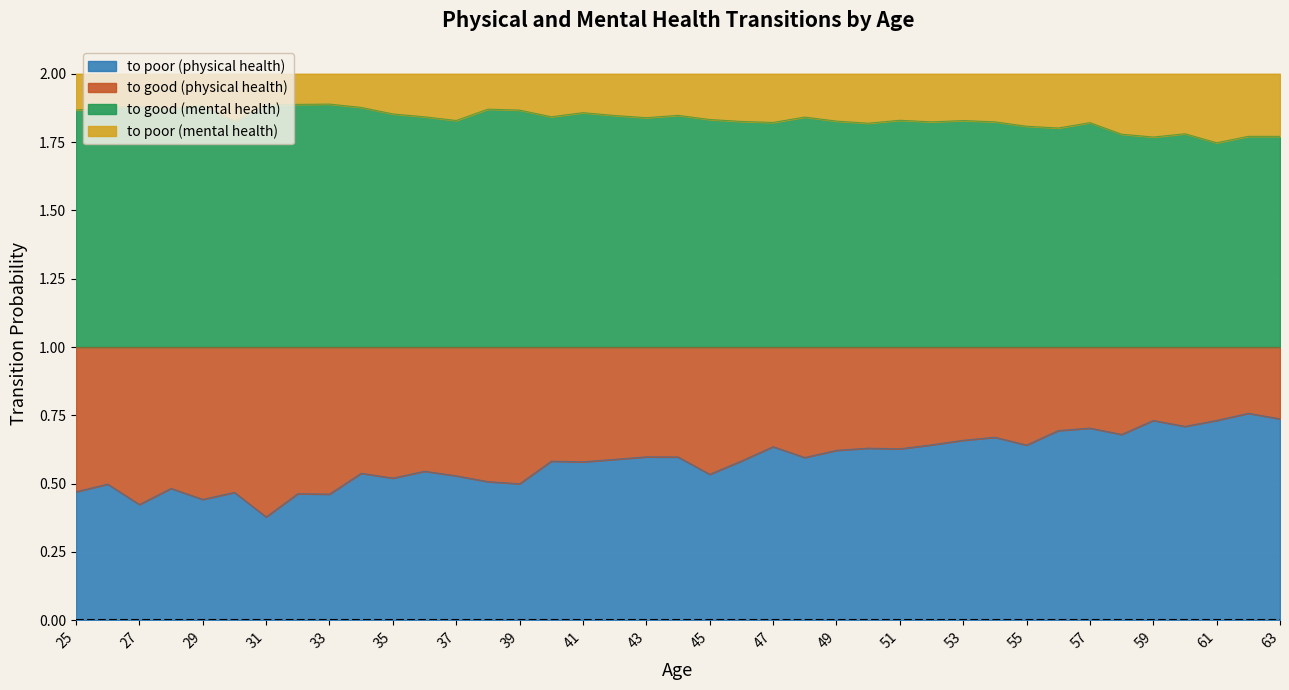

At which category is the sum across all series the highest?

62